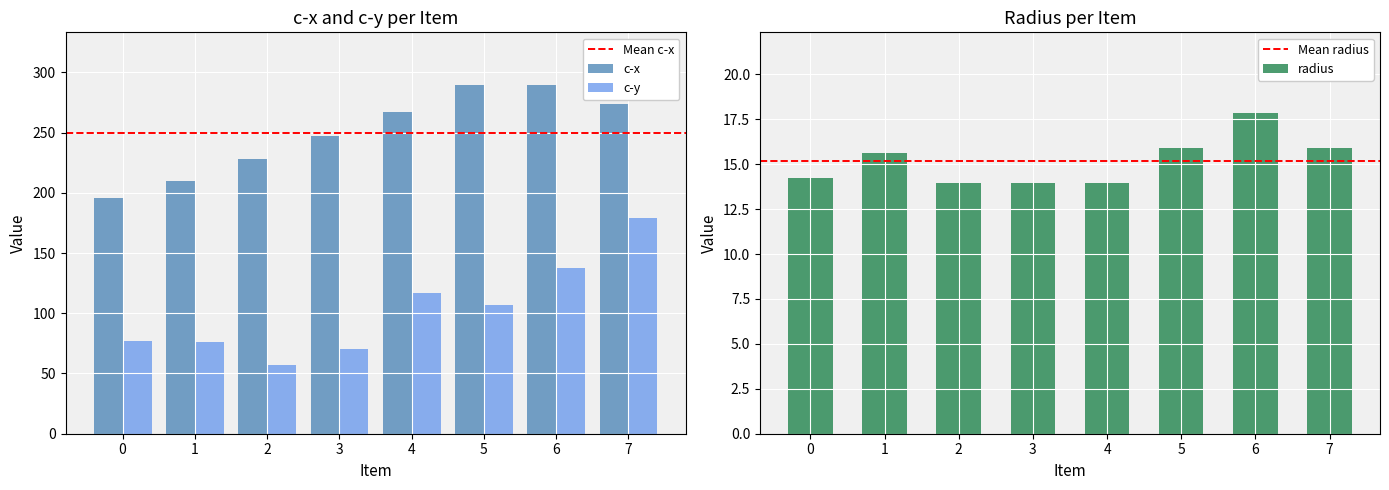

Which series has the largest total across all categories?

c-x